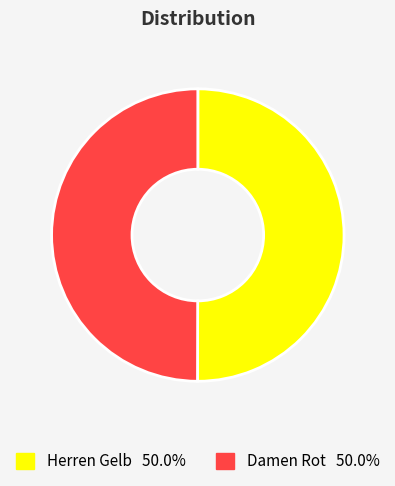

Approximately how many times larger is the value at Herren Gelb compared to Damen Rot?

1.0